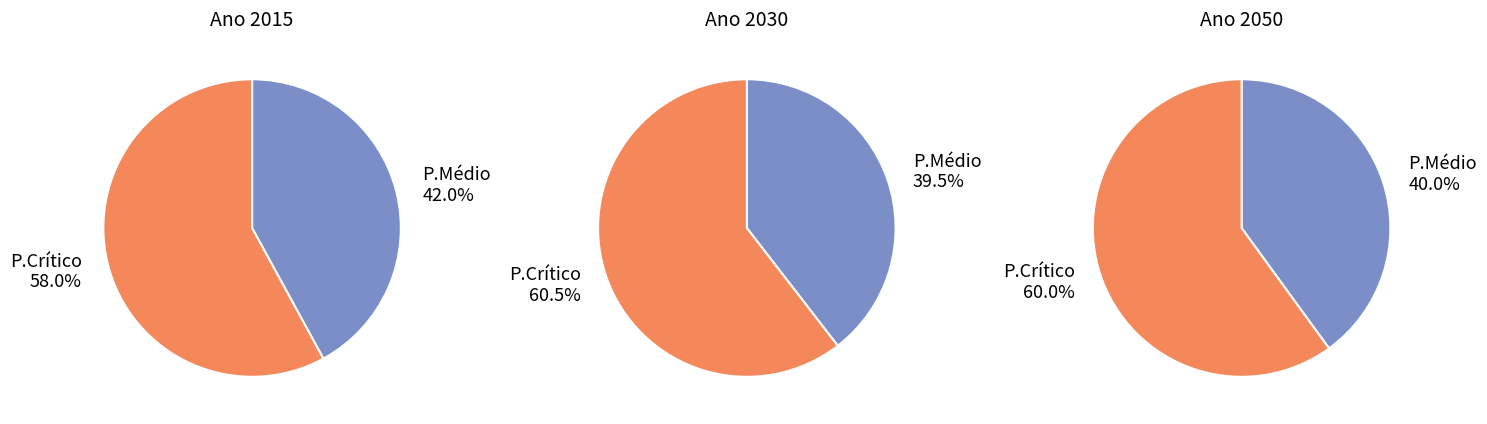

Is it true that P.Crítico is 58% of the pie?

True